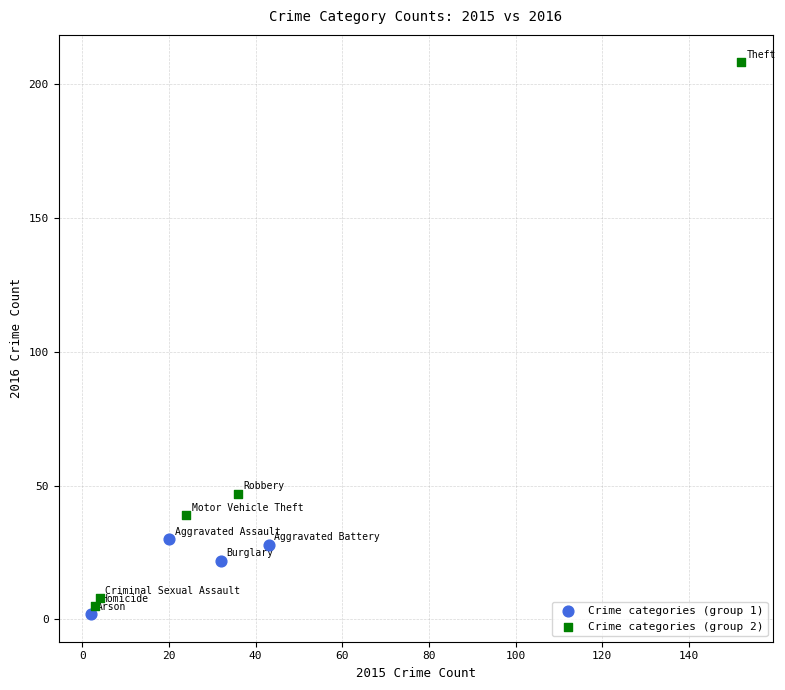

Which series reaches the minimum Y coordinate?

Crime categories (group 1)